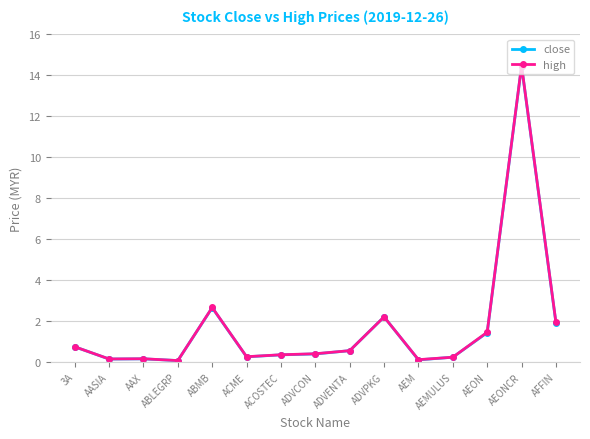

What is the maximum value shown in the chart?

14.5